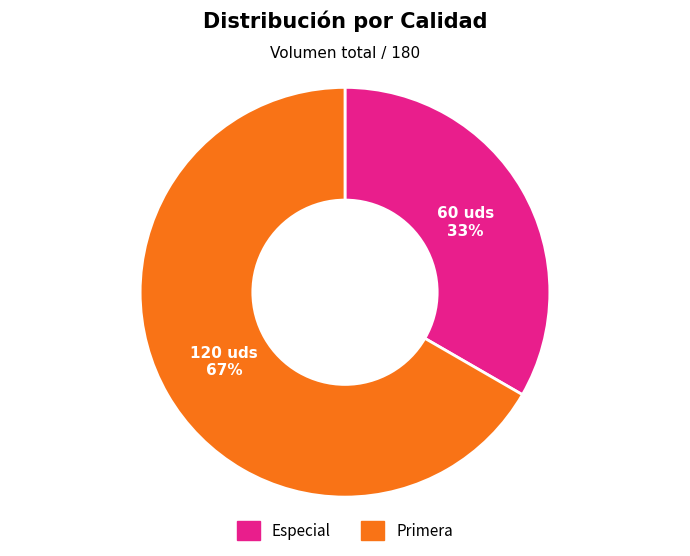

To the nearest percent, what is the combined percentage of Primera and Especial?

100%